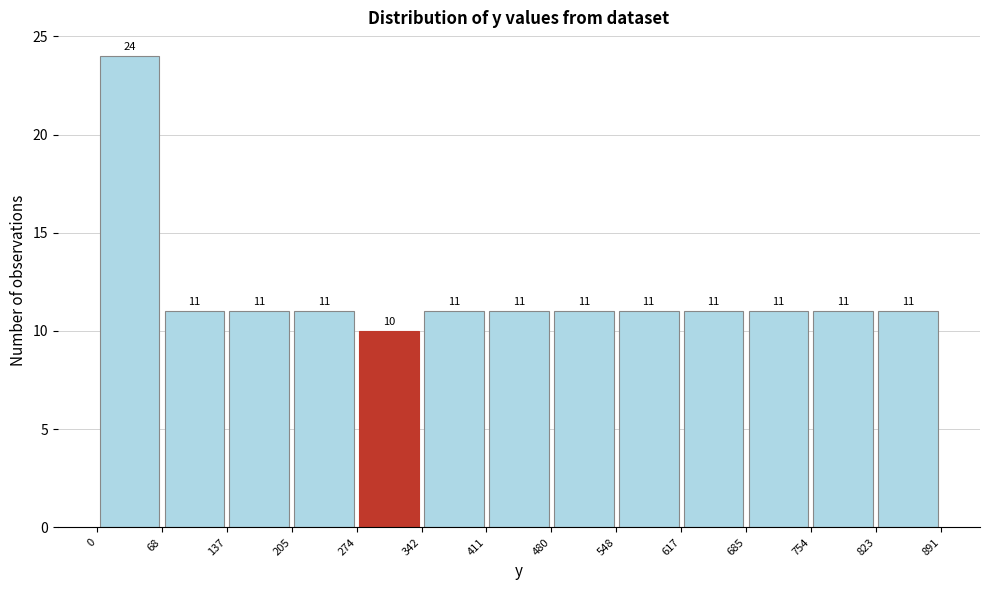

Which range on the x-axis has the tallest bar?

0 to 68